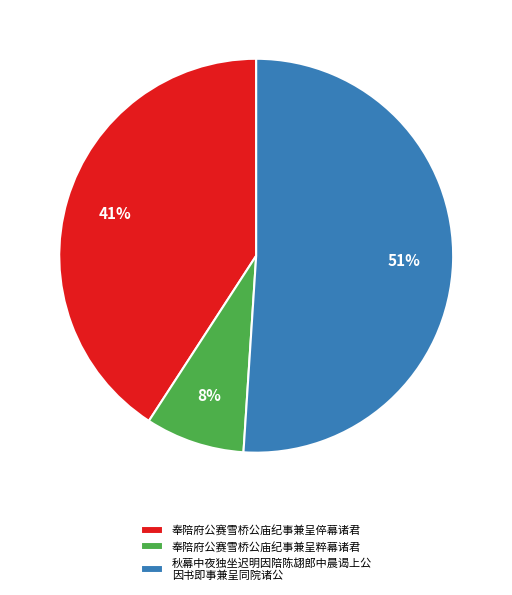

What percentage is the 奉陪府公赛雪桥公庙纪事兼呈粹幕诸君 slice, to the nearest percent?

8%